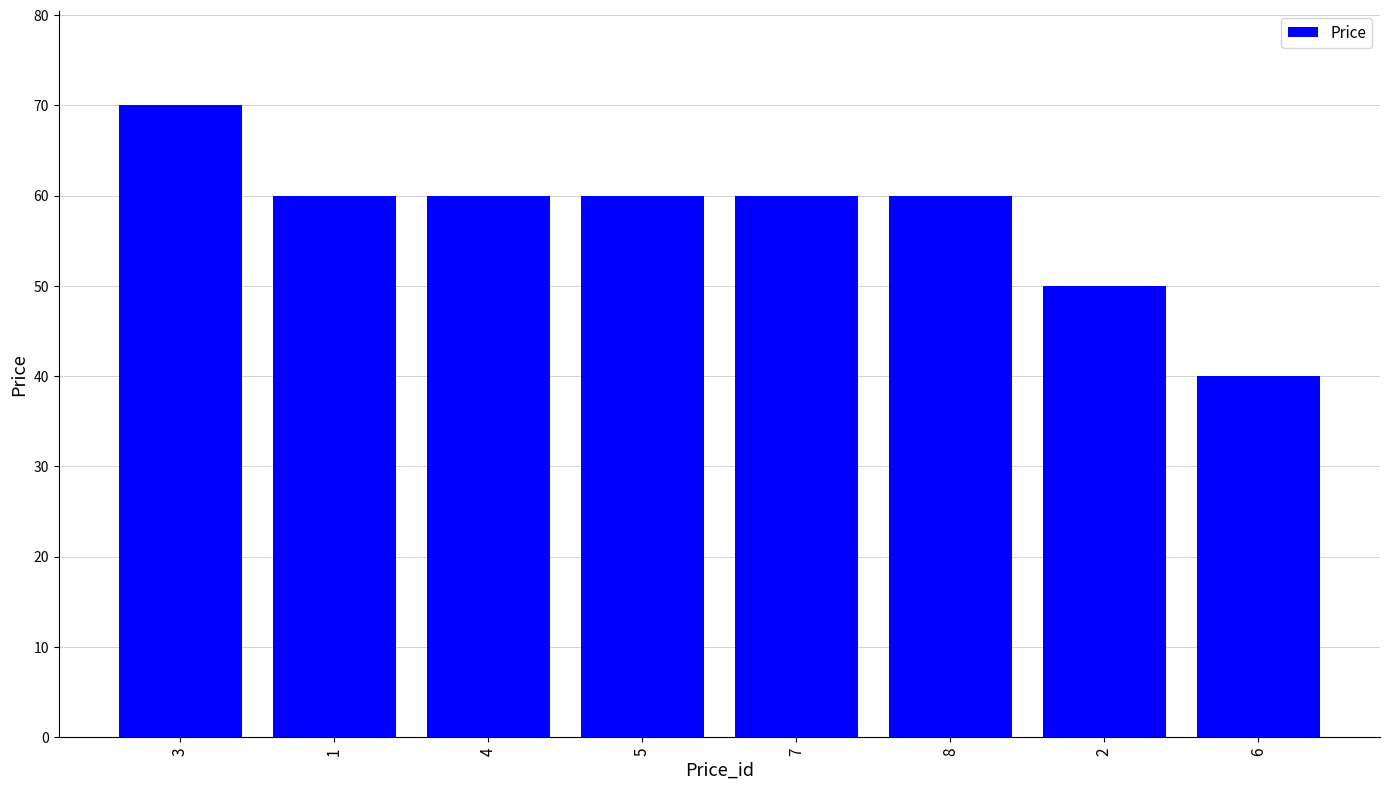

What is the approximate value at 4, to the nearest 10?

60